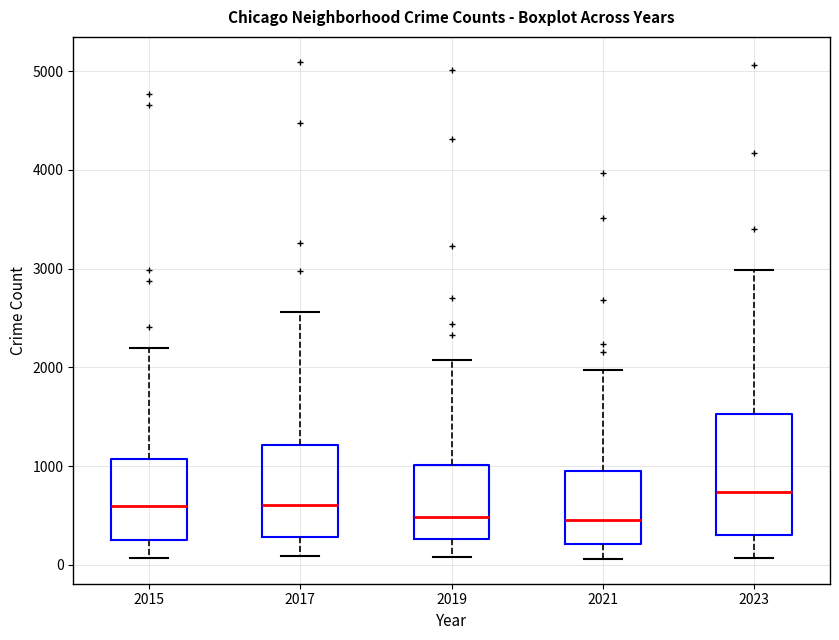

Which box has the highest median line?

2023